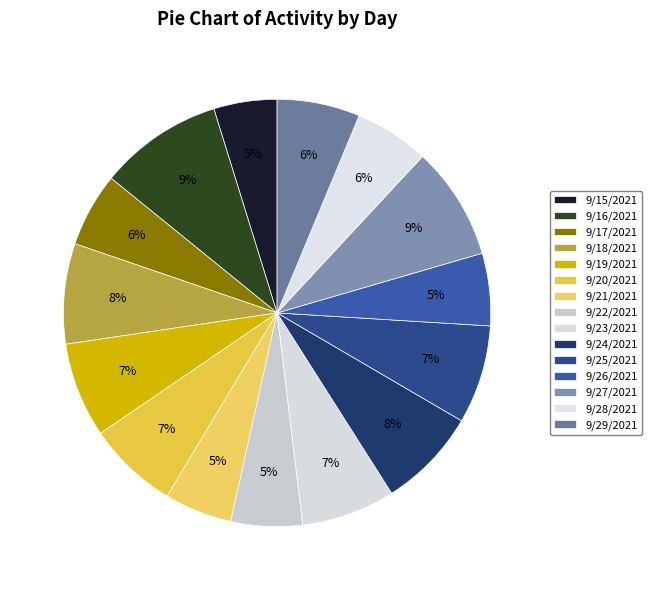

Does 9/18/2021 account for over 50% of the chart?

No